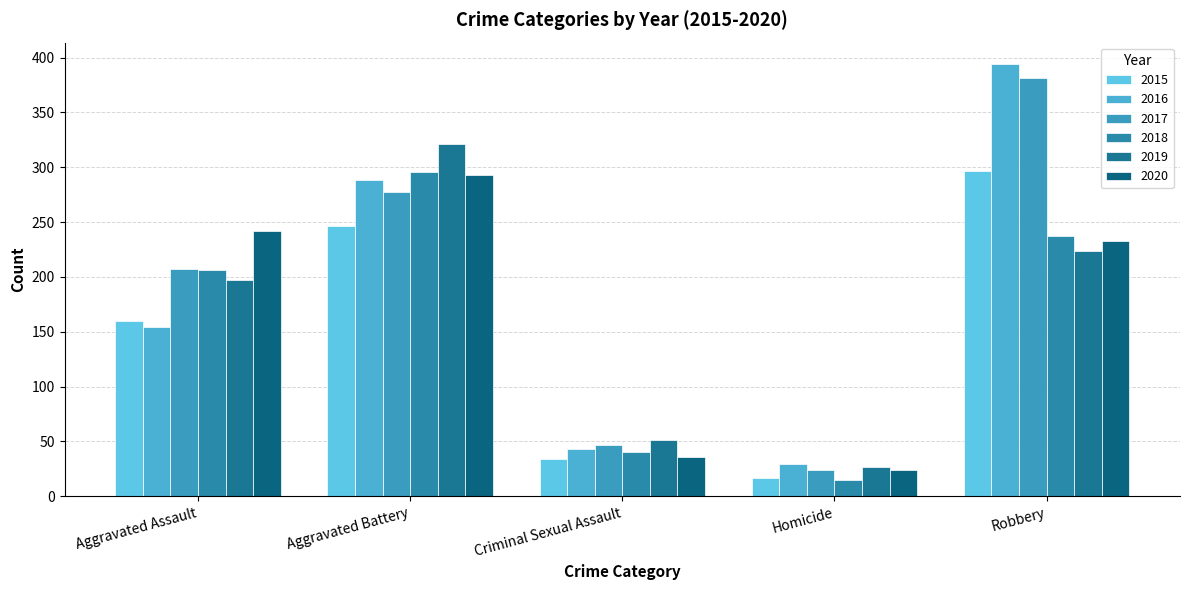

What is the spread (max minus min) of values at Robbery?

170